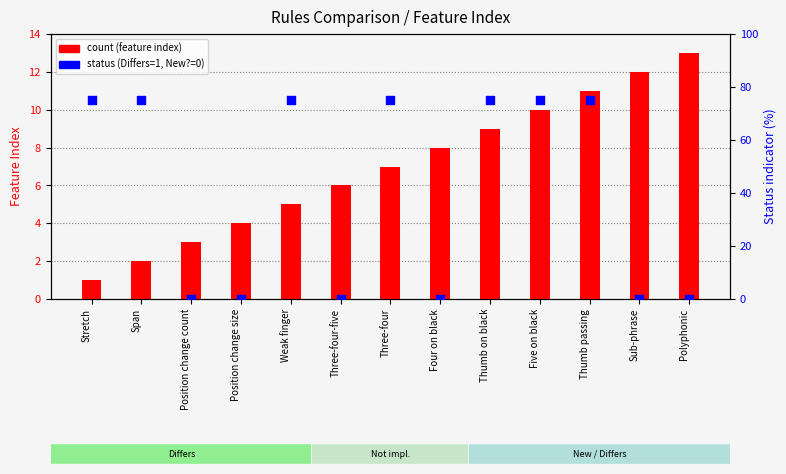

At which category is the sum across all series the highest?

Thumb passing